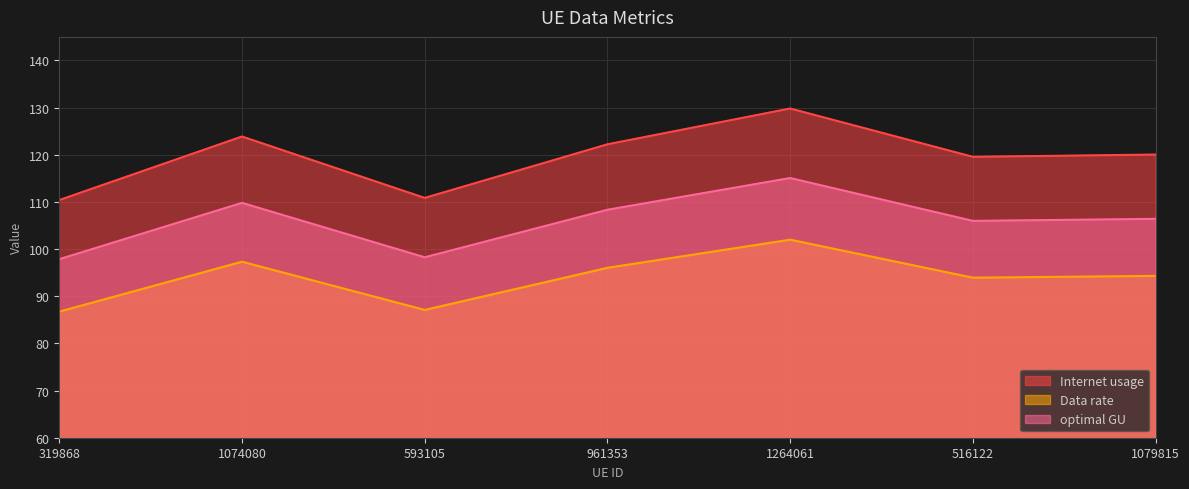

Between 961353 and 319868, which is larger?

961353